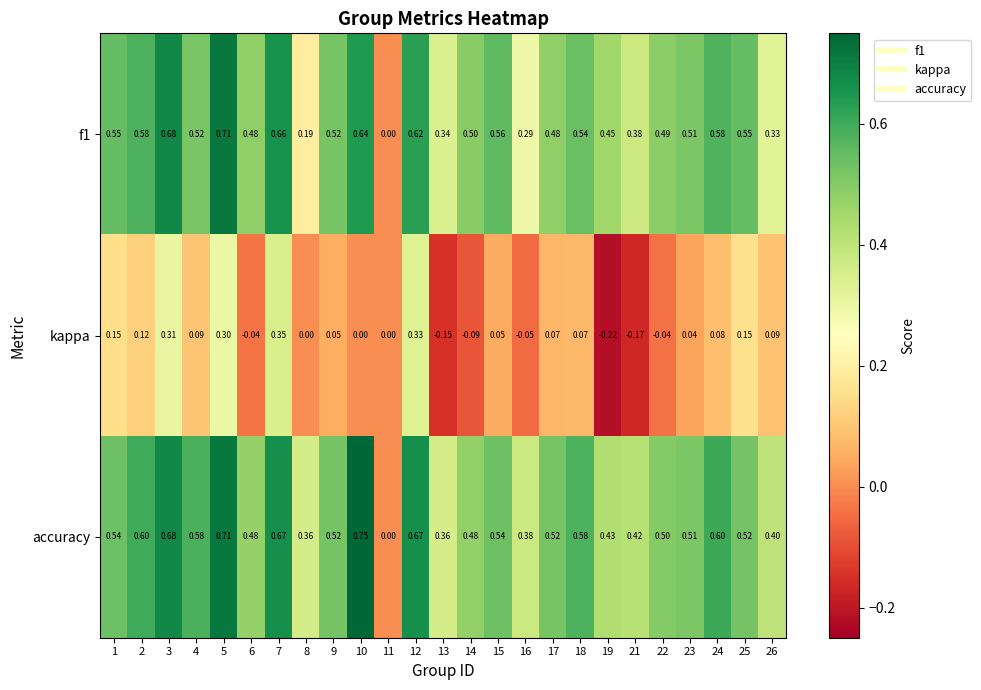

Between 21 and 23, which series saw the biggest shift?

kappa